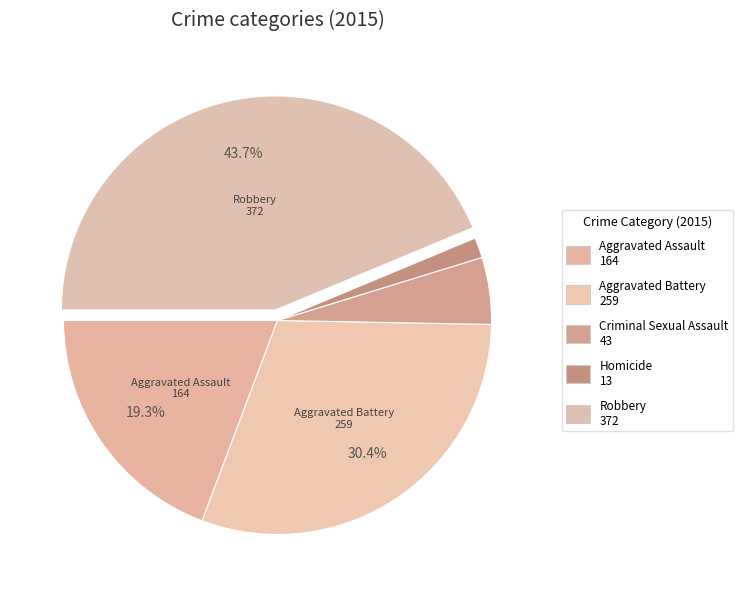

Approximately how many times larger is the value at Homicide compared to Aggravated Assault?

0.1